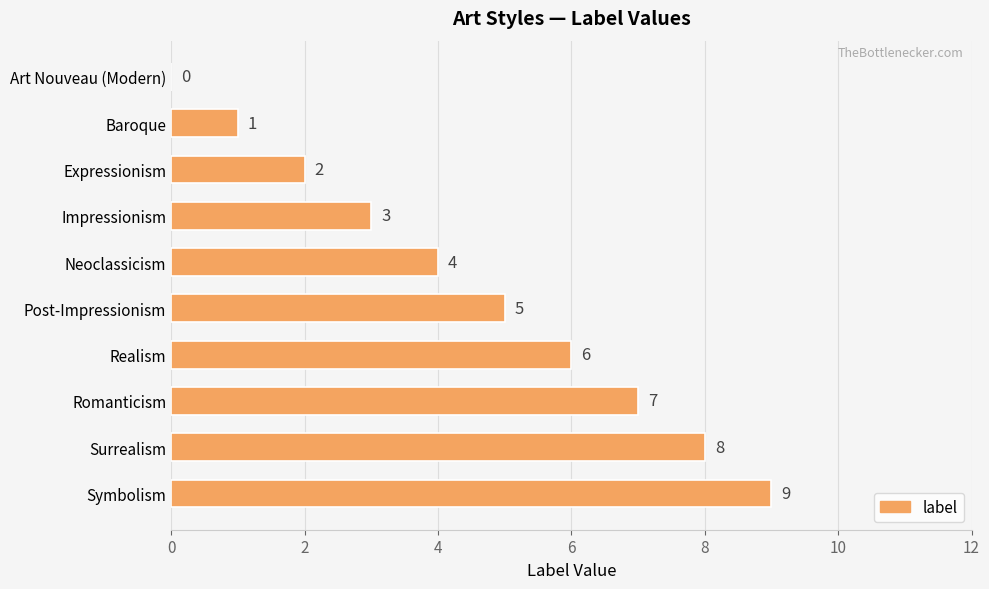

Count the values in the range 2 to 7.

6